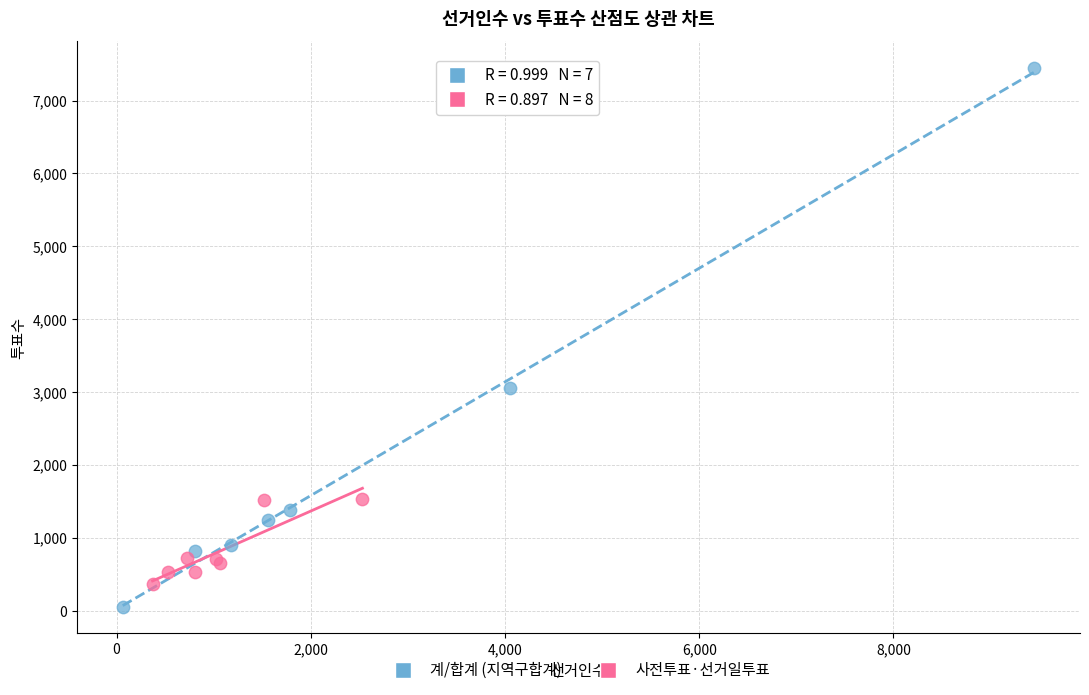

Which series reaches the minimum Y coordinate?

계/합계 (지역구합계)